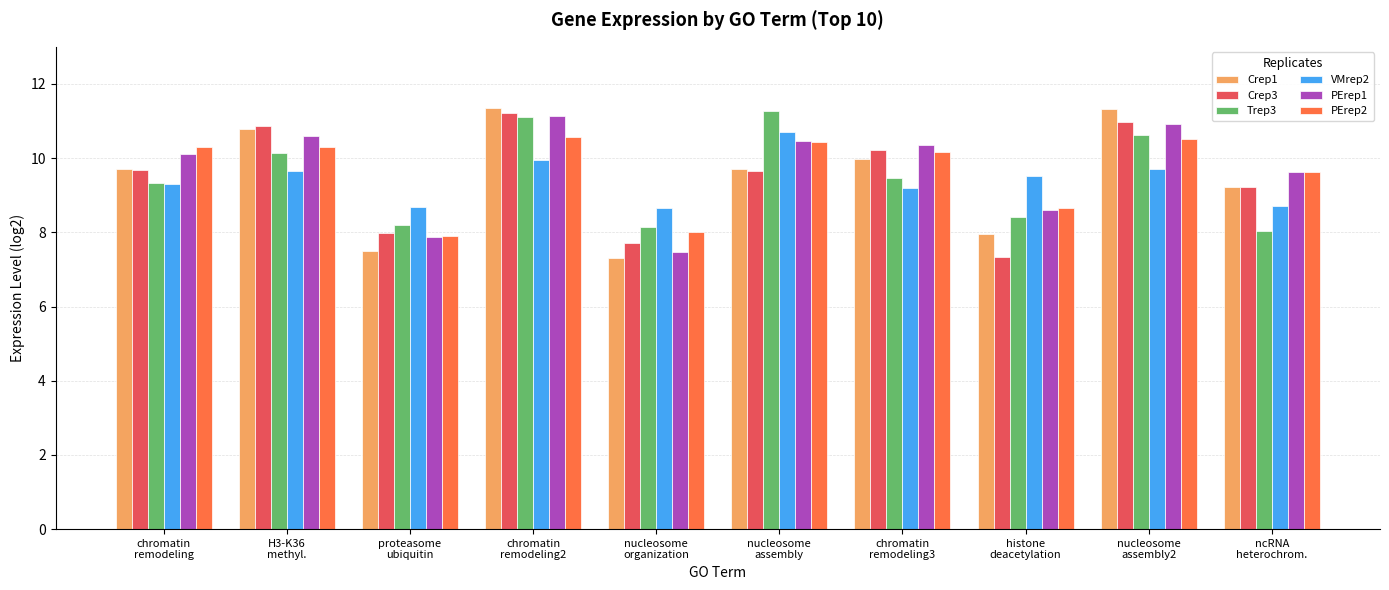

What is the maximum value shown in the chart?

11.4